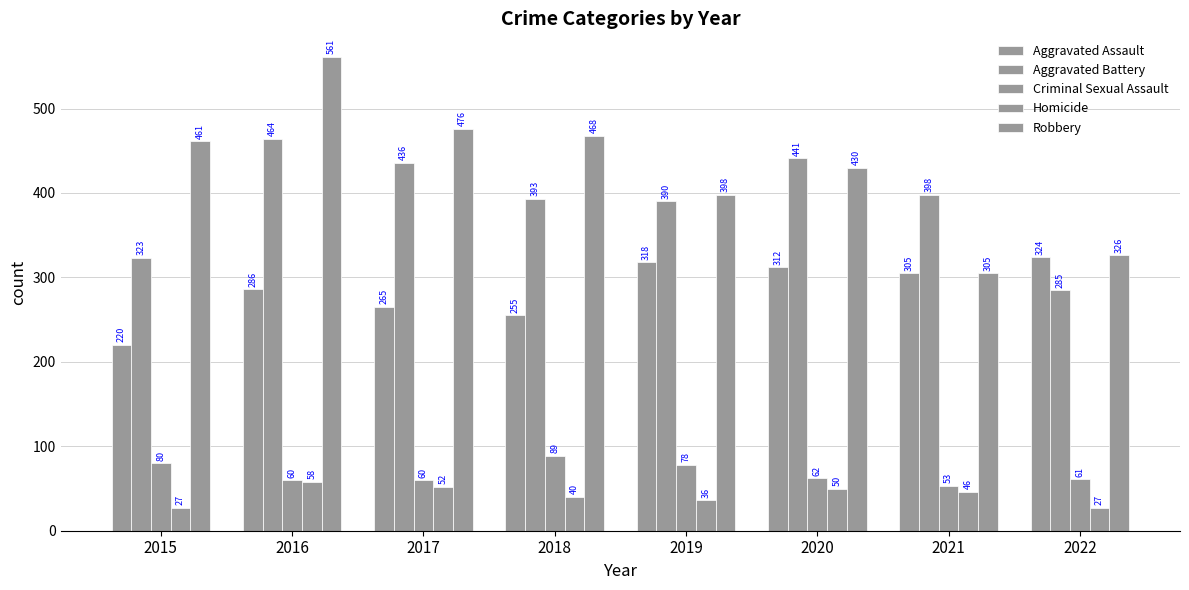

What is the average value of the Criminal Sexual Assault series?

68